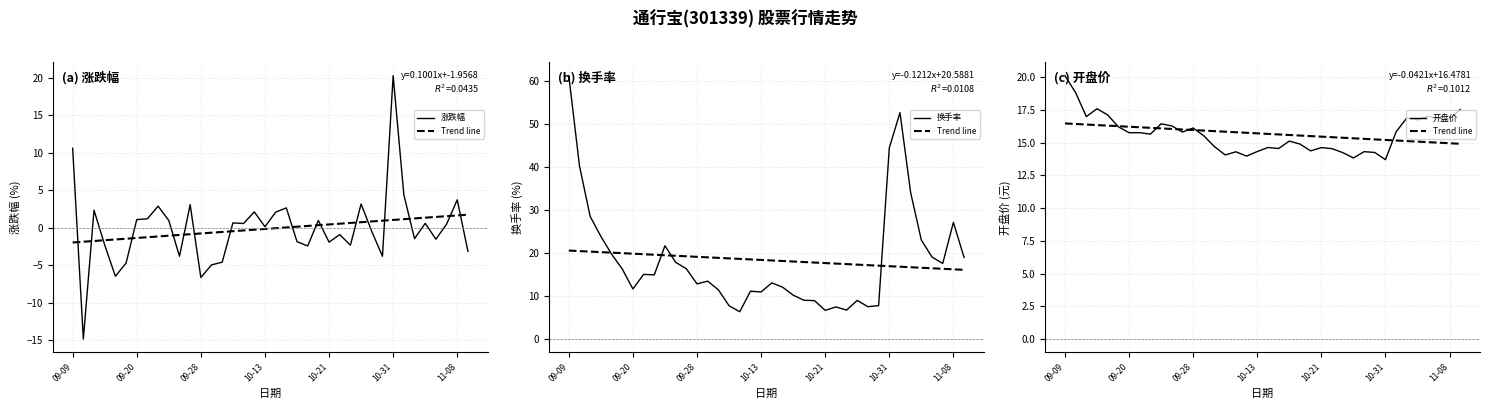

What is the difference between the highest and lowest values at 25?

16.3